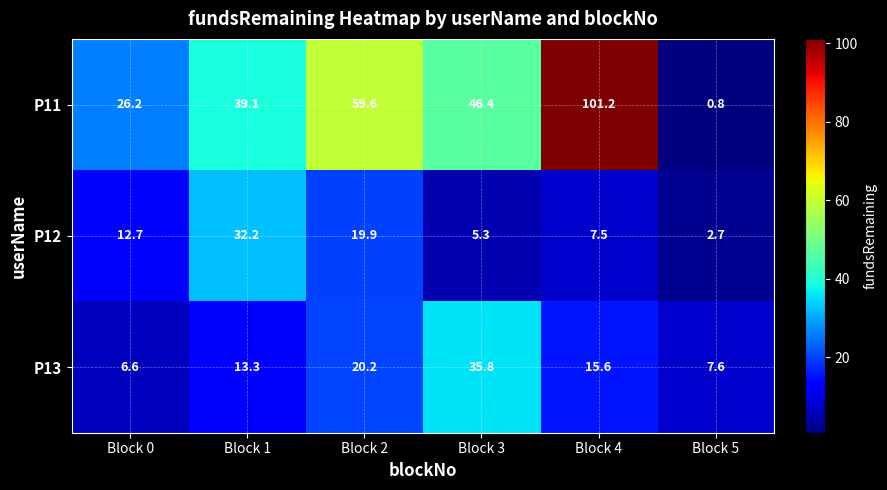

The value of P13 at Block 4 is 27.8. True or false?

False